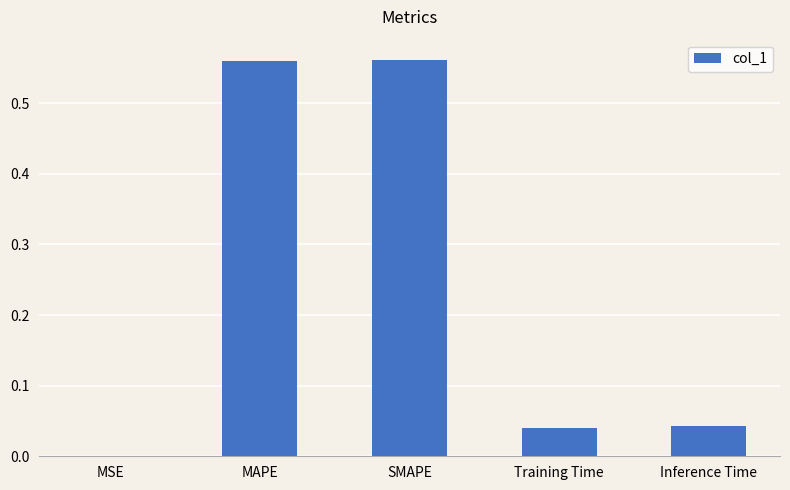

What is the change in value from MAPE to Training Time?

-0.5